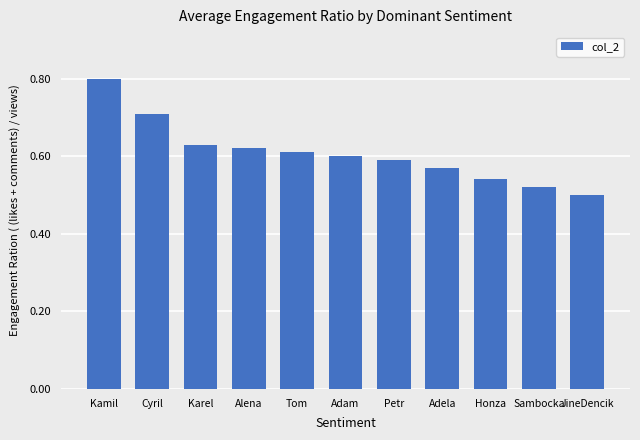

Is it true that the value at Alena is 0.6?

True